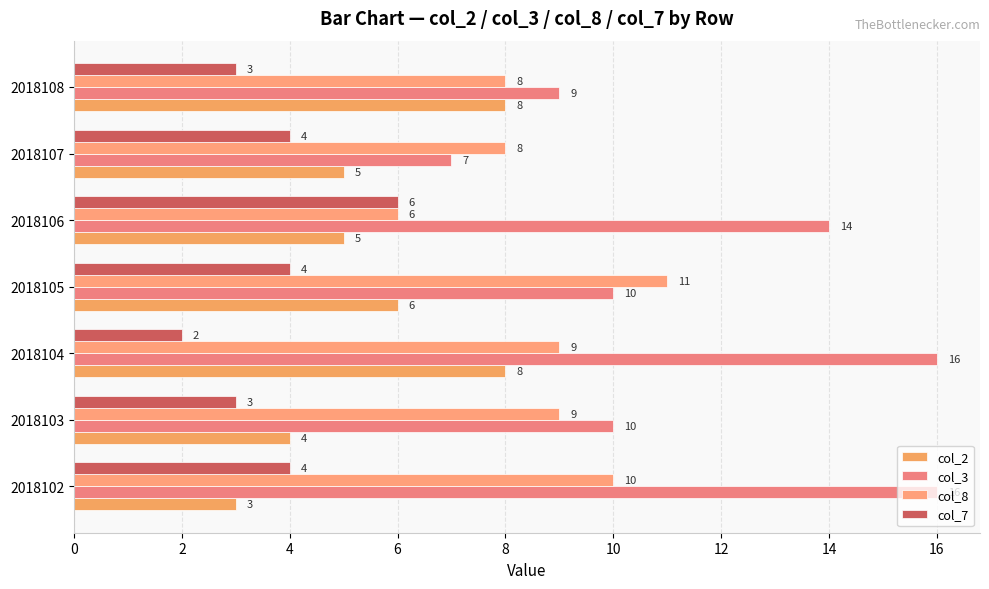

What is the difference between the maximum and second lowest values in the col_2 series?

4